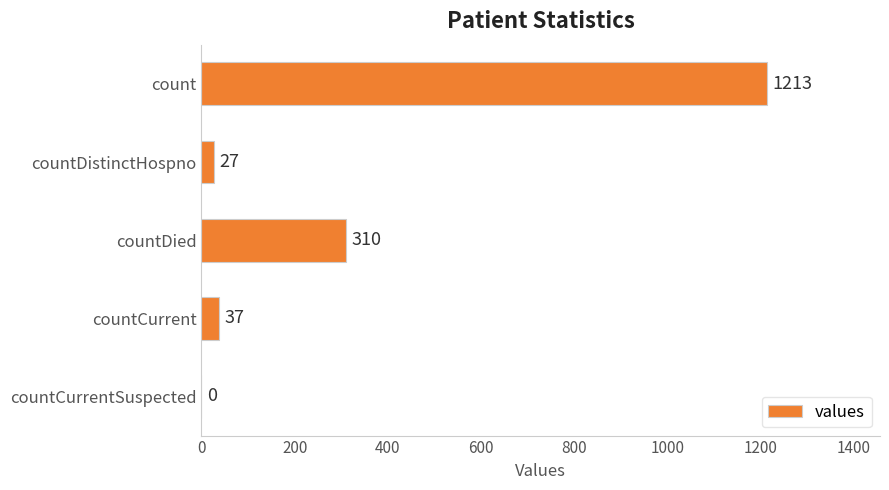

Reading bottom to top, transcribe all the data shown in this chart.

countCurrentSuspected=0	countCurrent=37	countDied=310	countDistinctHospno=27	count=1213